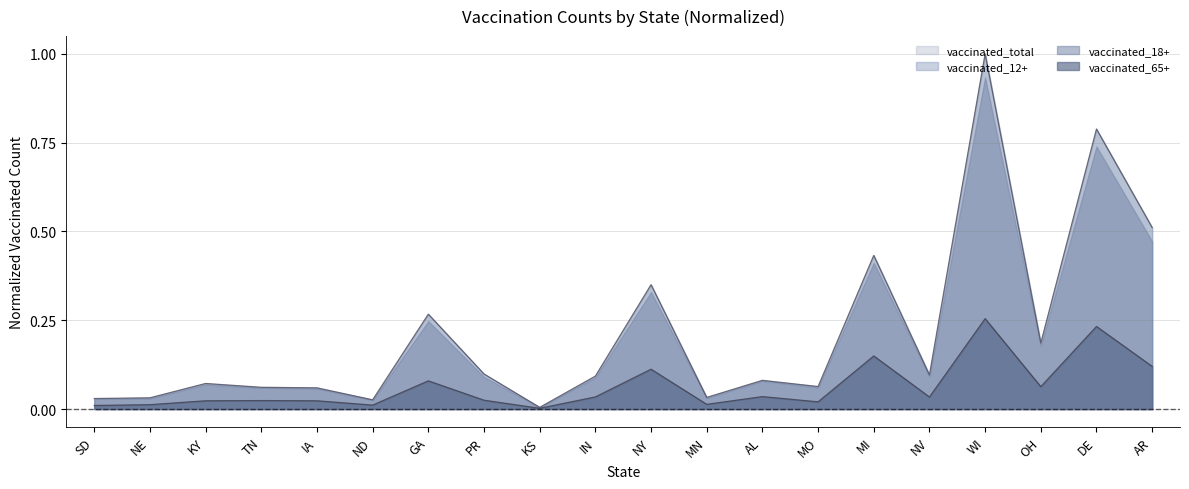

True or false: vaccinated_12+ and vaccinated_total intersect in this chart.

False